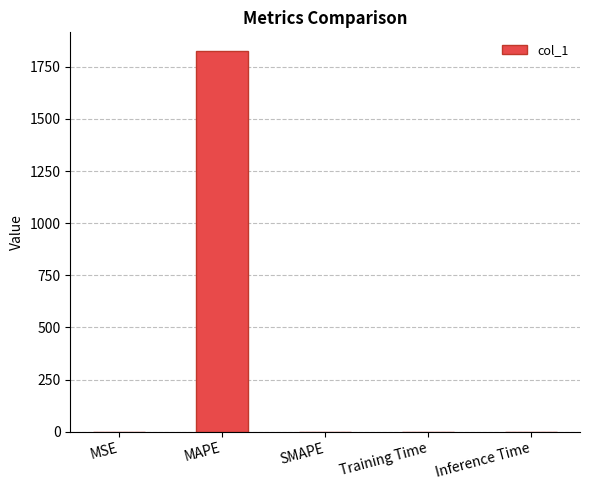

At which category does the chart reach its peak across all series?

MAPE